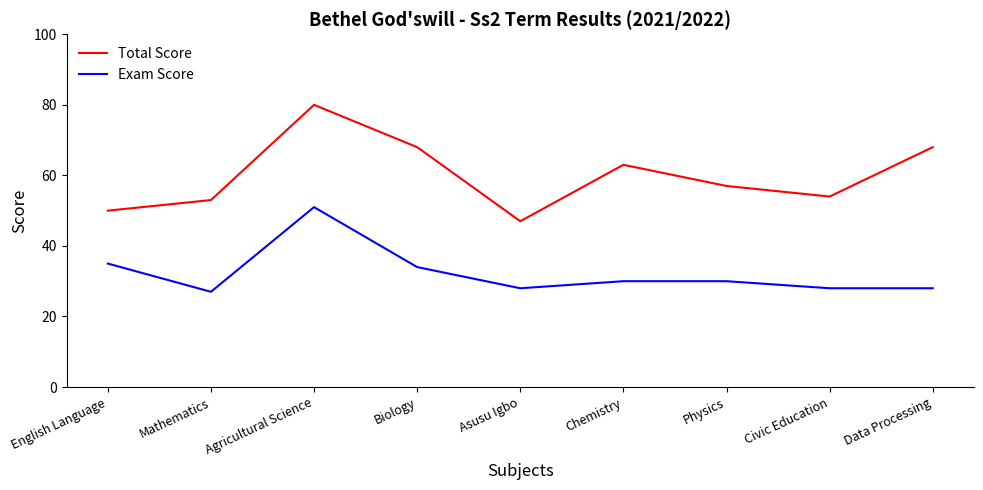

Which category has the highest value in the Total Score series?

Agricultural Science